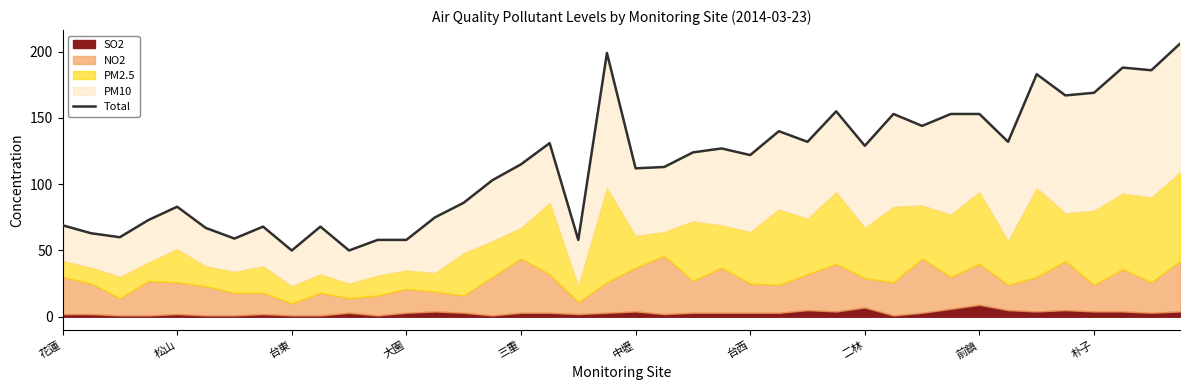

What is the sum of the values at 松山 and 19?

262